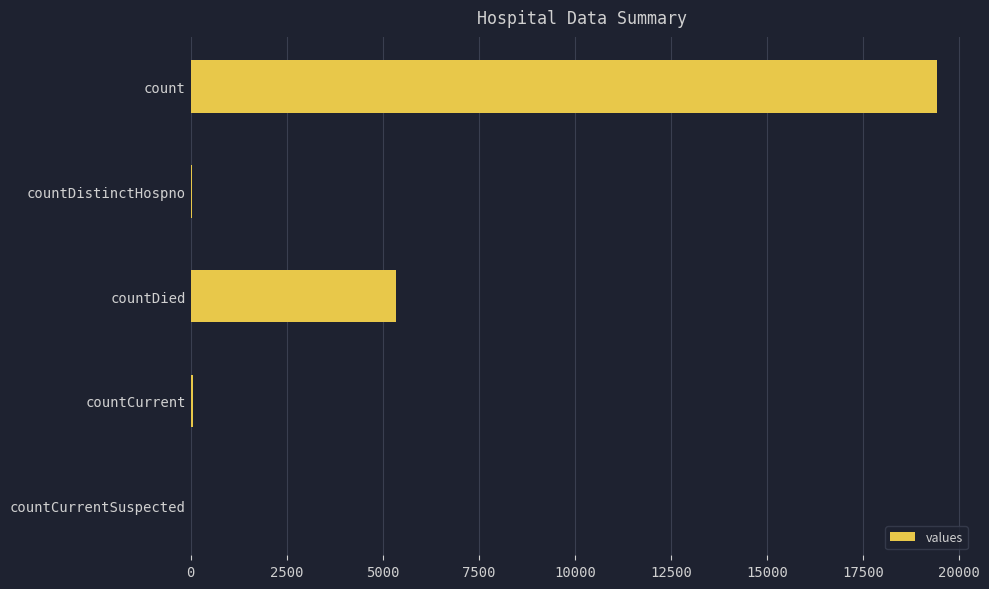

Between countCurrentSuspected and count, which is larger?

count